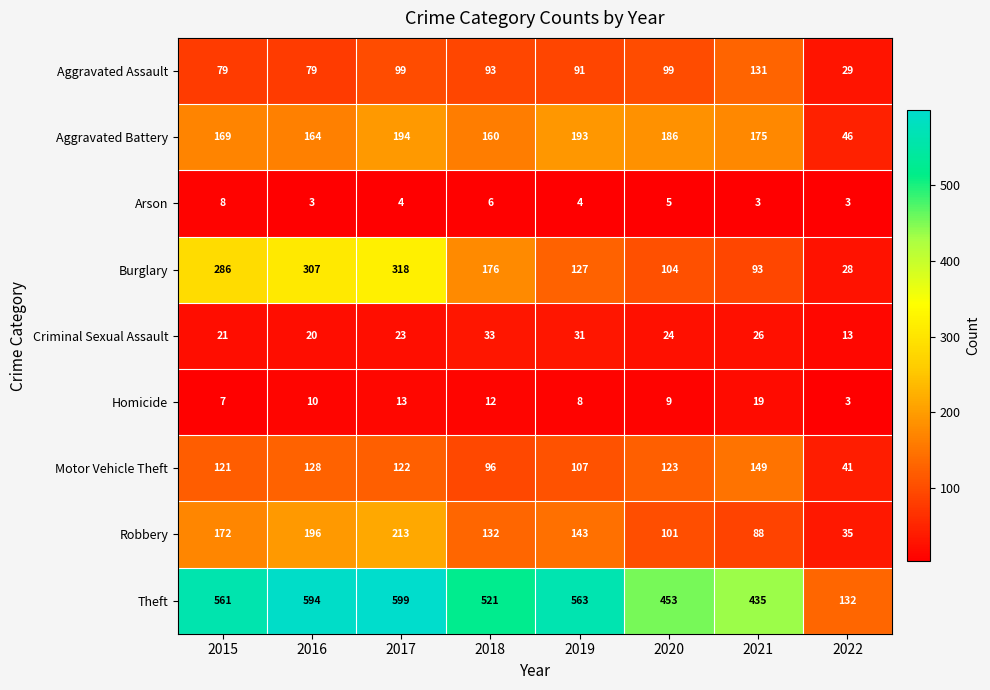

At which label does Burglary first exceed 176?

2015